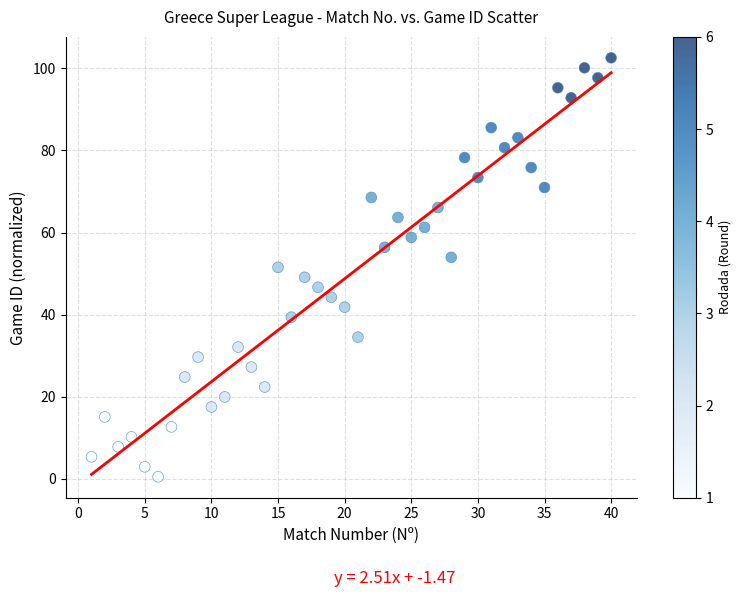

What is the range of Y values (max minus min)?

102.1